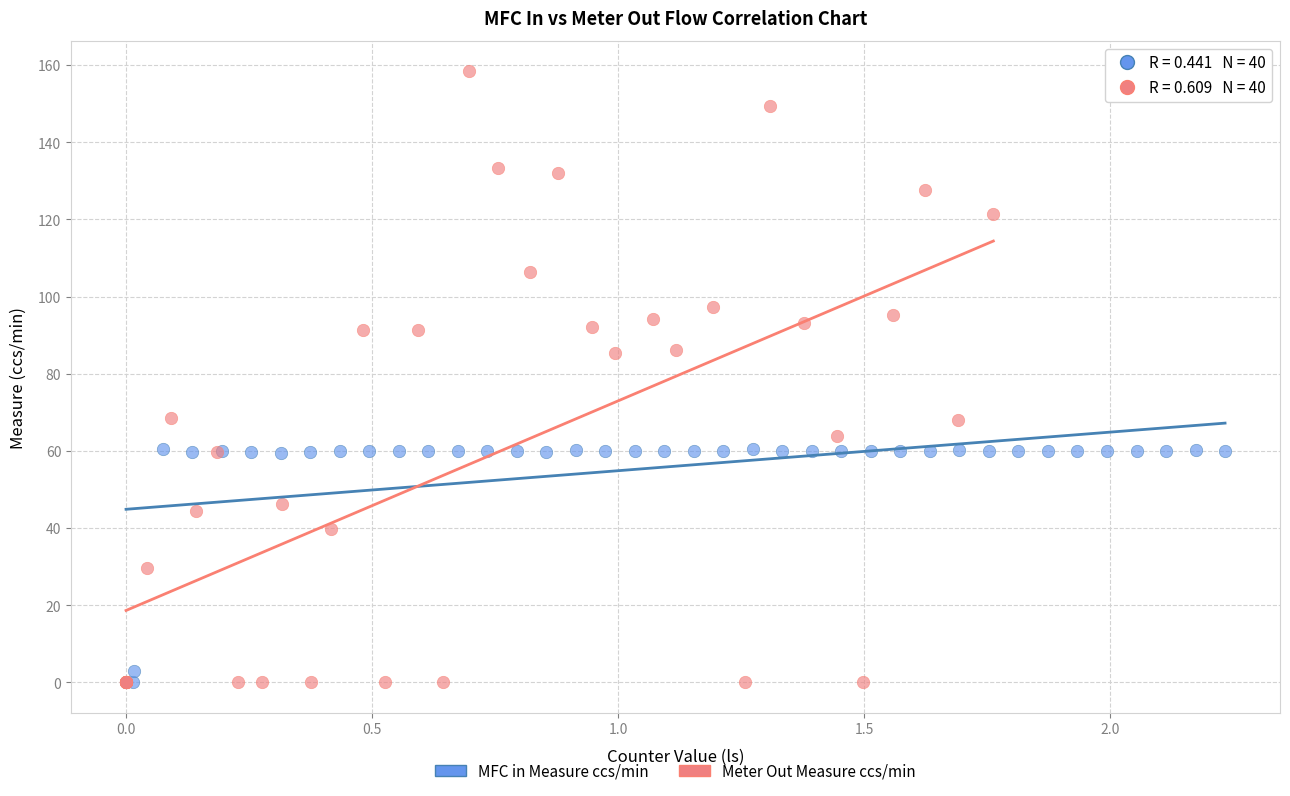

Which series reaches the maximum Y coordinate?

Meter Out Measure ccs/min